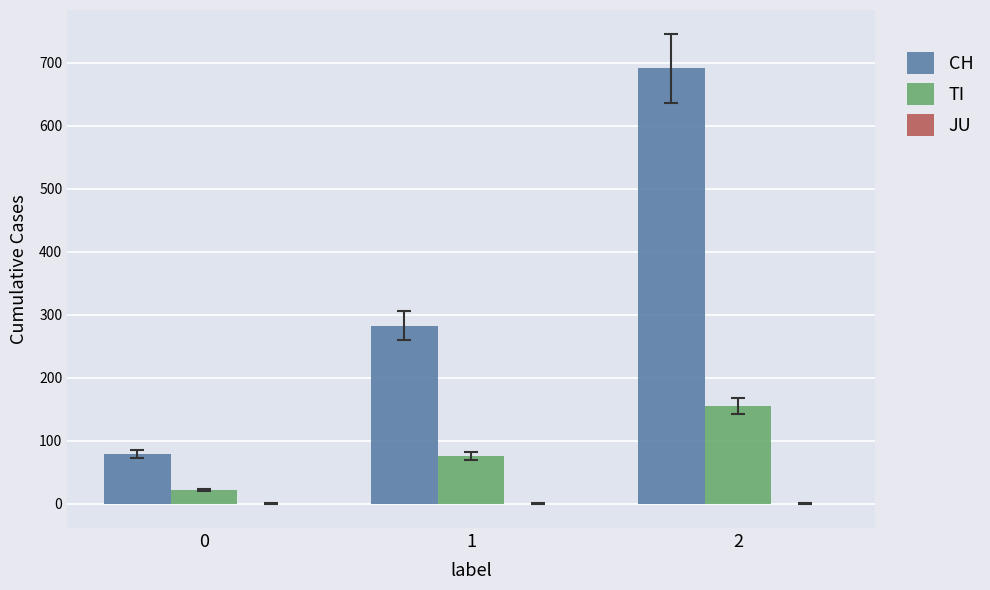

Which series changed the most between 0 and 1?

CH